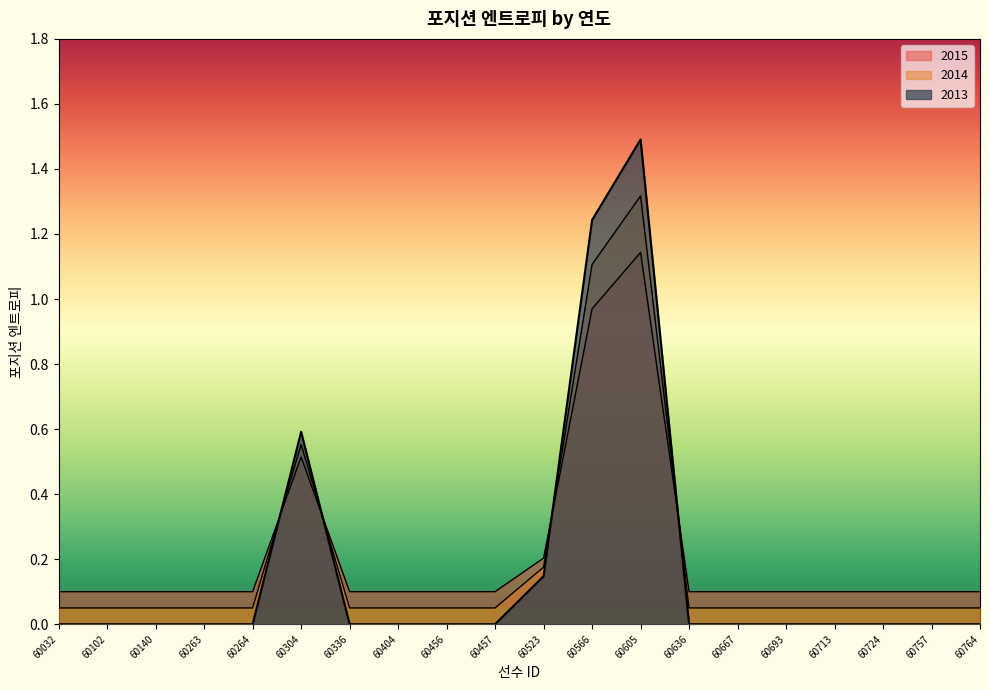

List the series in order of their overall mean, lowest first.

2013, 2014, 2015